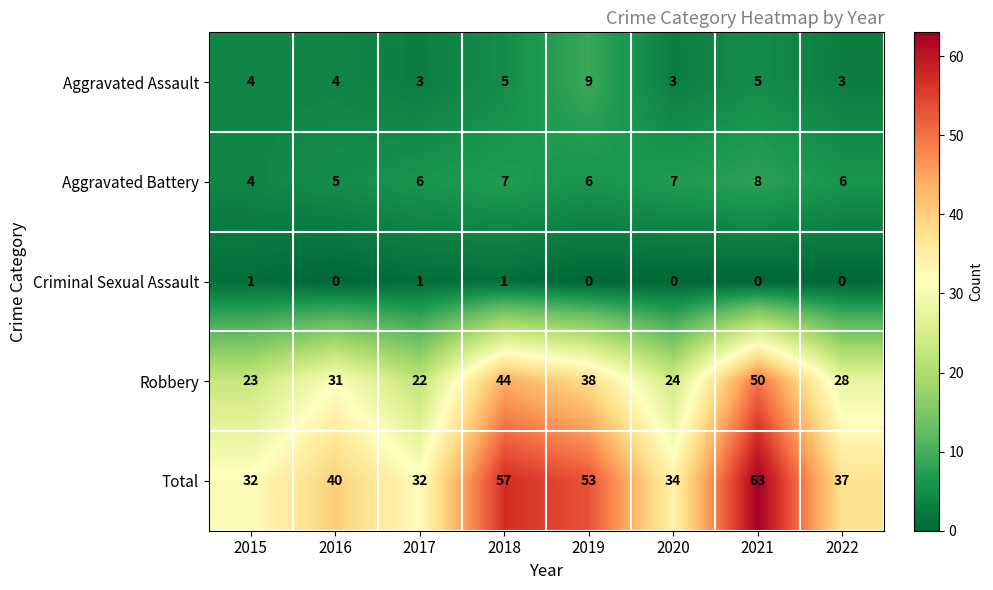

What is the difference between the maximum and minimum values in the Aggravated Assault series?

6